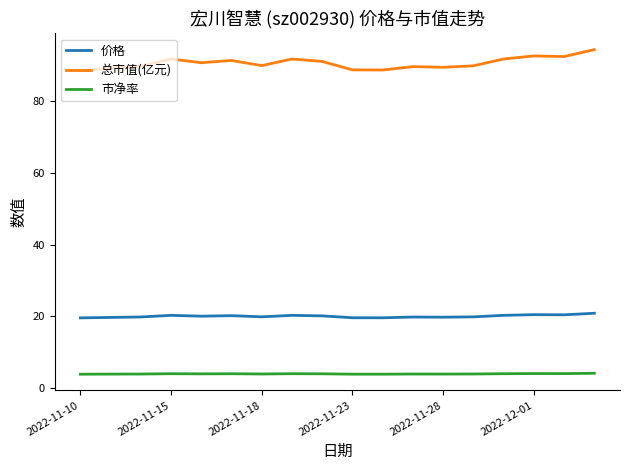

True or false: 市净率 and 价格 cross at least once.

False